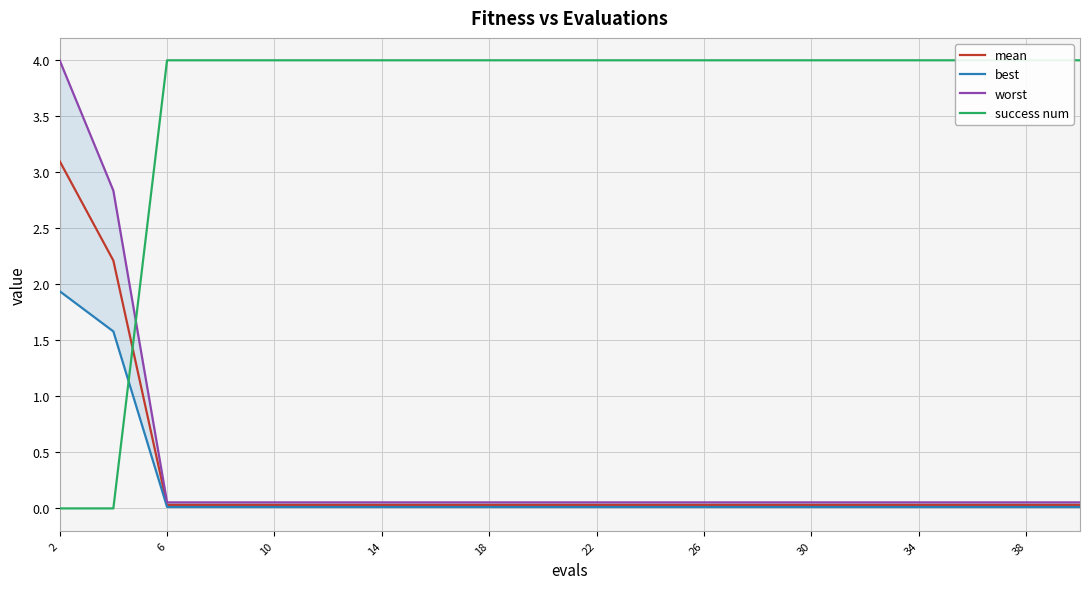

The mean series shows 0.0 at 18. True or false?

True